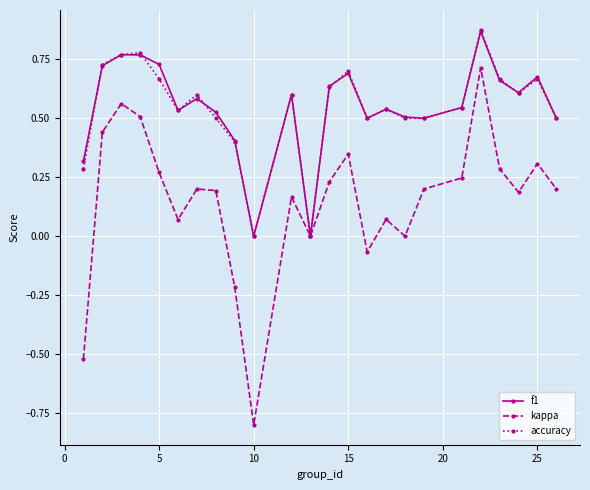

What is the minimum value shown in the chart?

-0.8